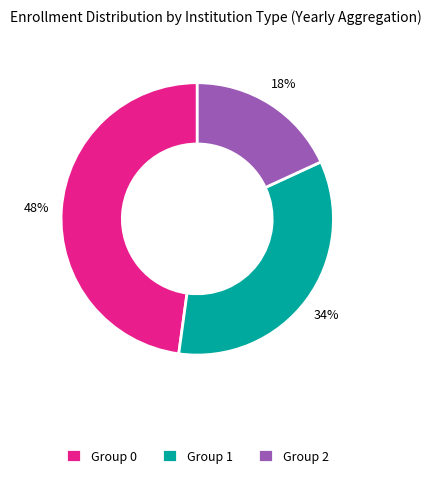

To the nearest percent, what portion does Group 1 represent?

34%